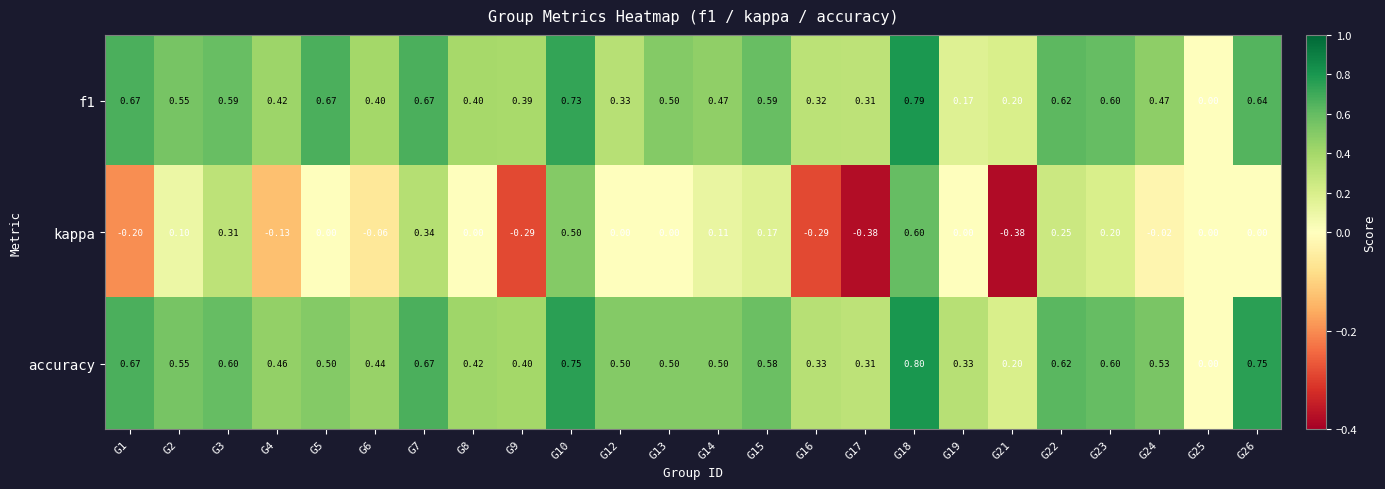

Which series has the widest spread of values?

kappa